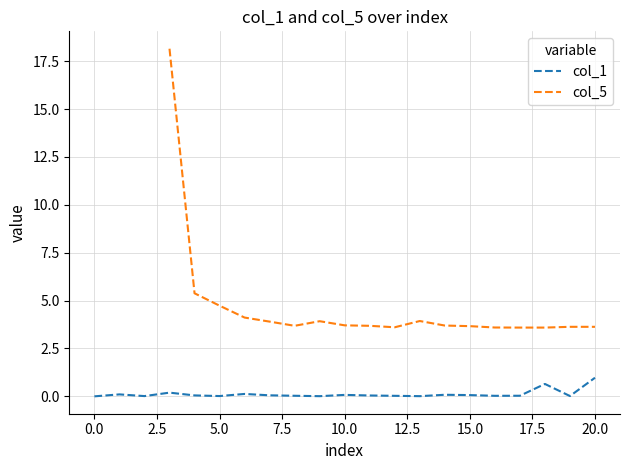

How many distinct data groups are displayed?

2